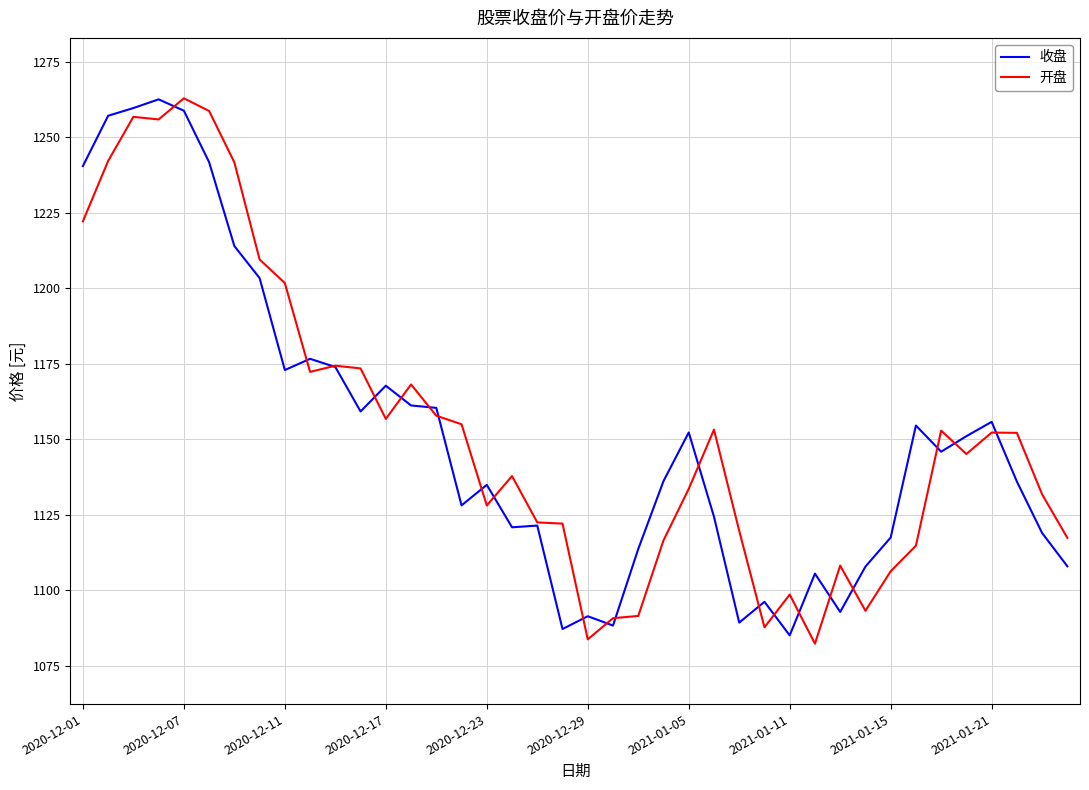

Which series ends up on top after the final intersection of 开盘 and 收盘?

开盘